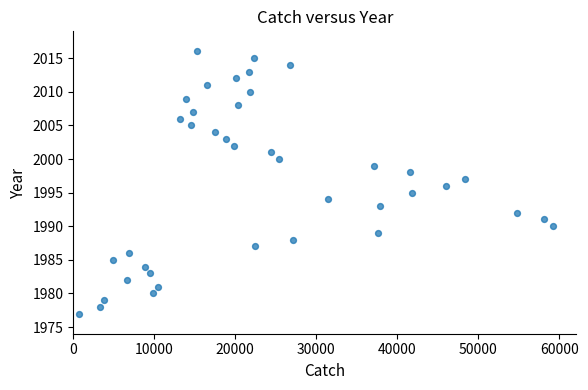

What is the range of Y values (max minus min)?

39